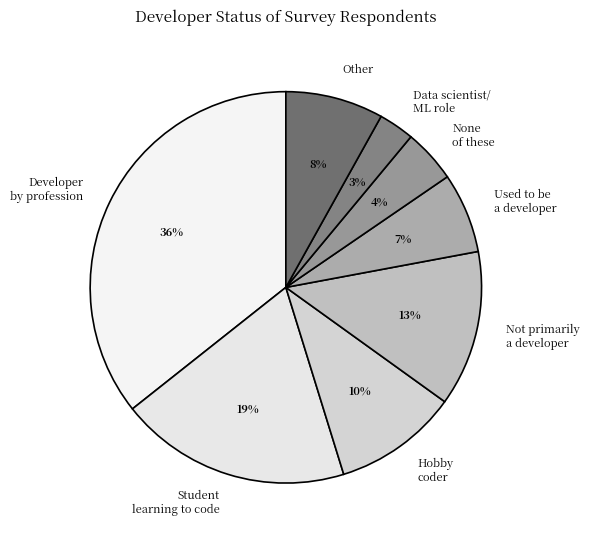

What is the largest slice in the pie chart?

Developer by profession